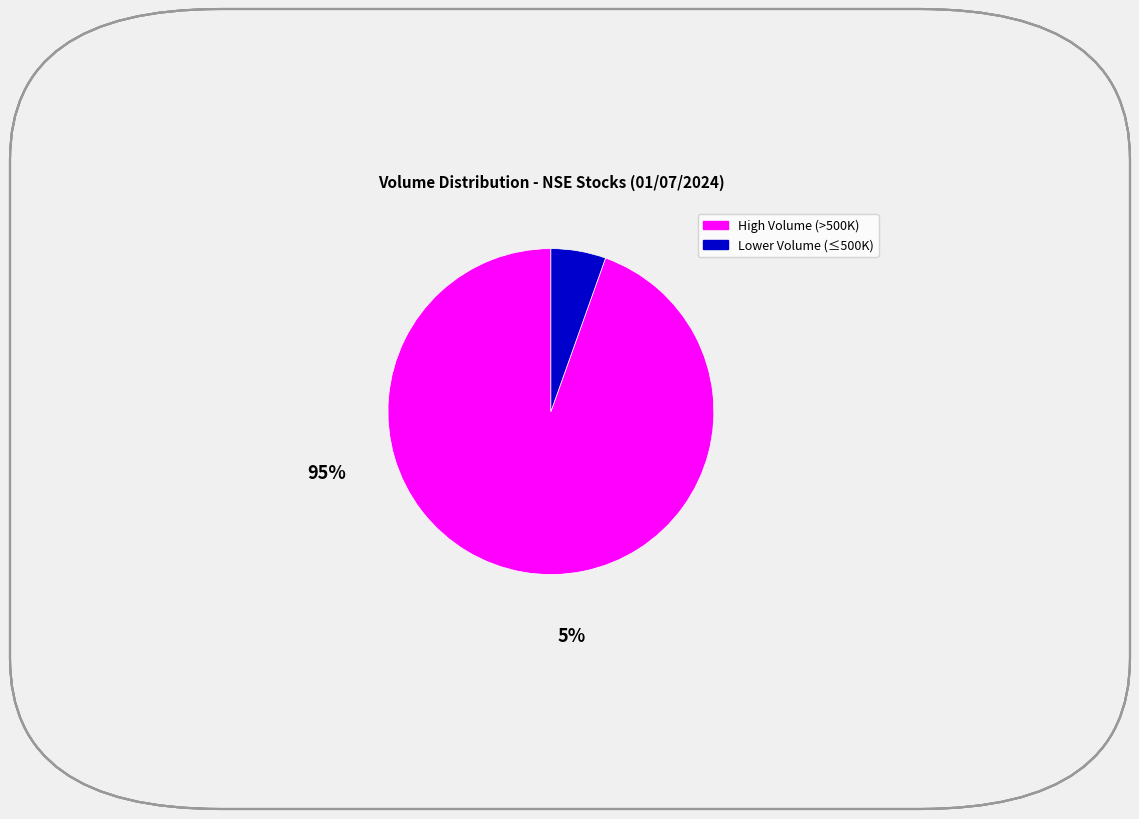

Does any single category account for the majority?

Yes